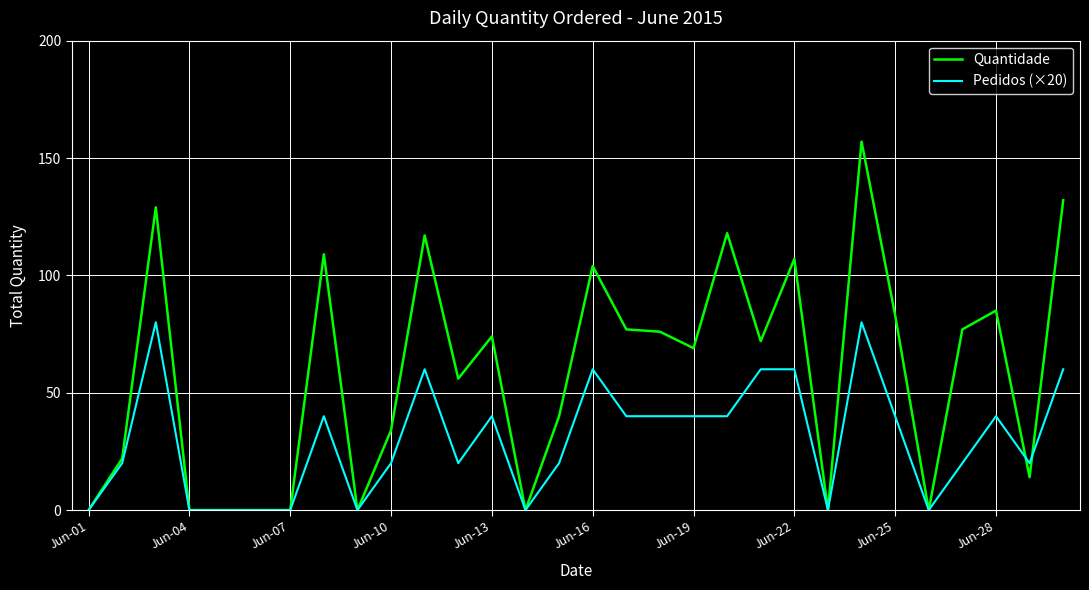

Which series has the largest total across all categories?

Quantidade